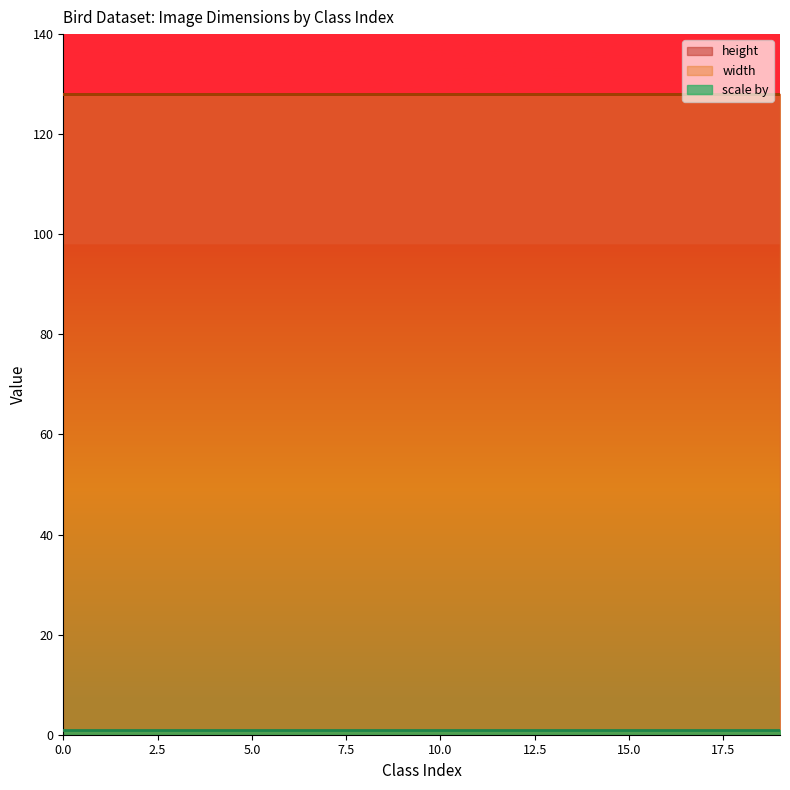

Is the value of scale by at 18 greater than the value of width at 13?

No